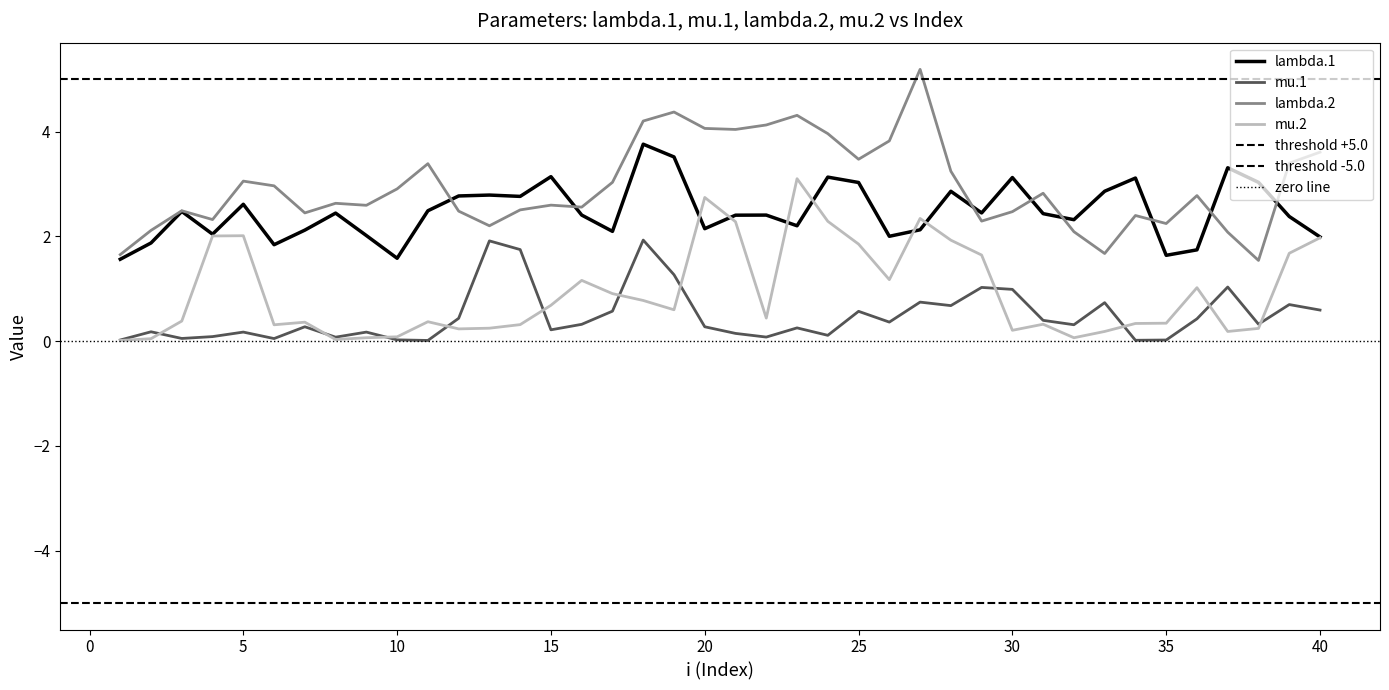

What is the highest value of the mu.2 series?

3.1